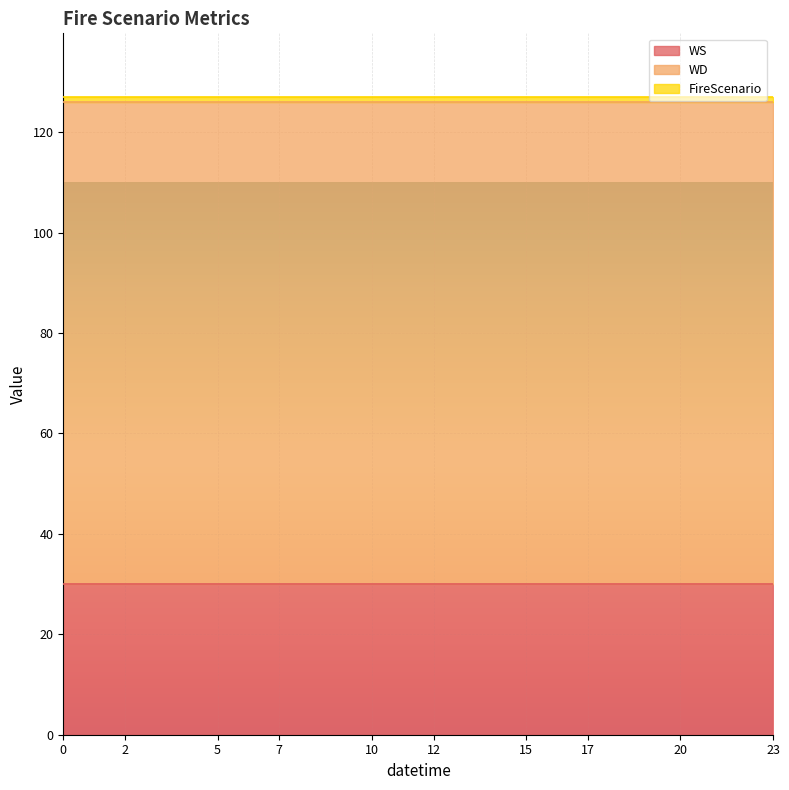

What is the maximum value for WS?

30